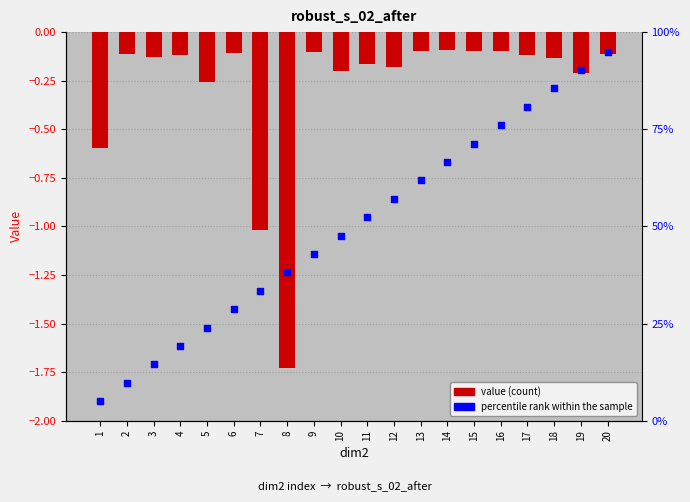

What are all the series names shown in the legend?

value, percentile rank within the sample